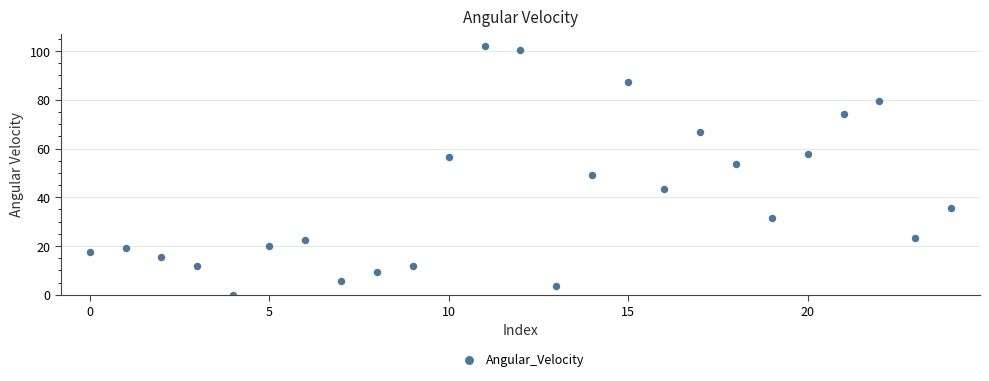

What is the range of Y values (max minus min)?

102.1